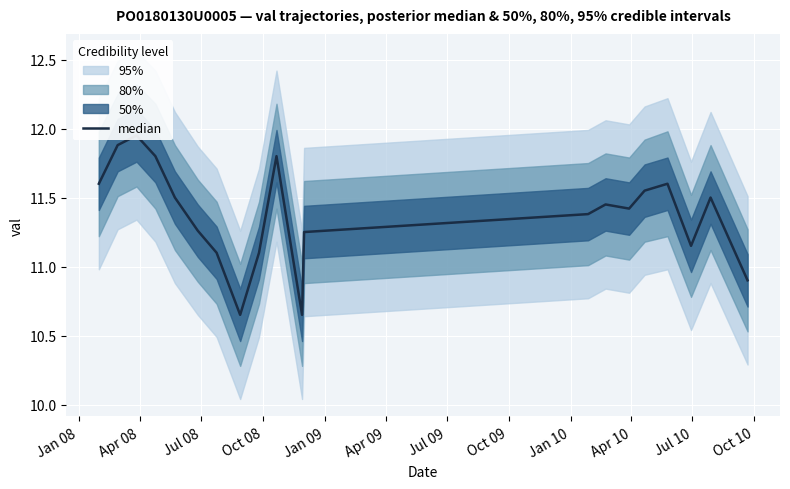

What is the smallest value displayed?

10.7